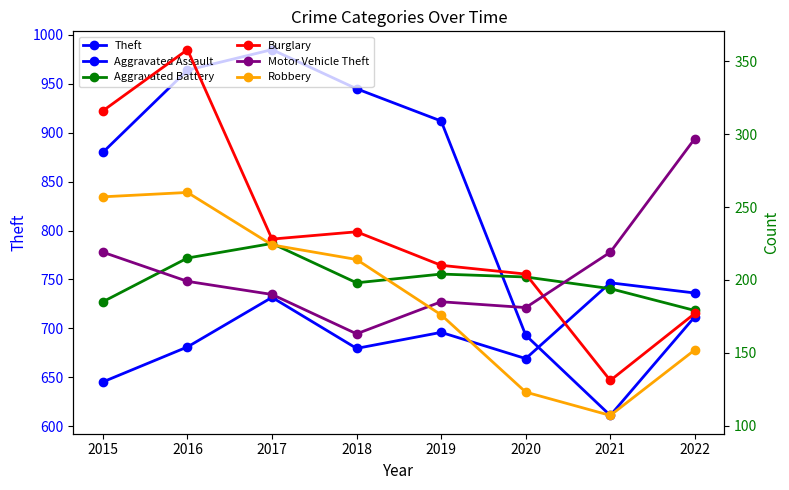

Reading left to right, list all the values displayed in this chart.

Theft: 880	964	985	945	912	693	611	712
Aggravated Assault: 130	154	188	153	164	146	198	191
Aggravated Battery: 185	215	225	198	204	202	194	179
Burglary: 316	358	228	233	210	204	131	177
Motor Vehicle Theft: 219	199	190	163	185	181	219	297
Robbery: 257	260	224	214	176	123	107	152